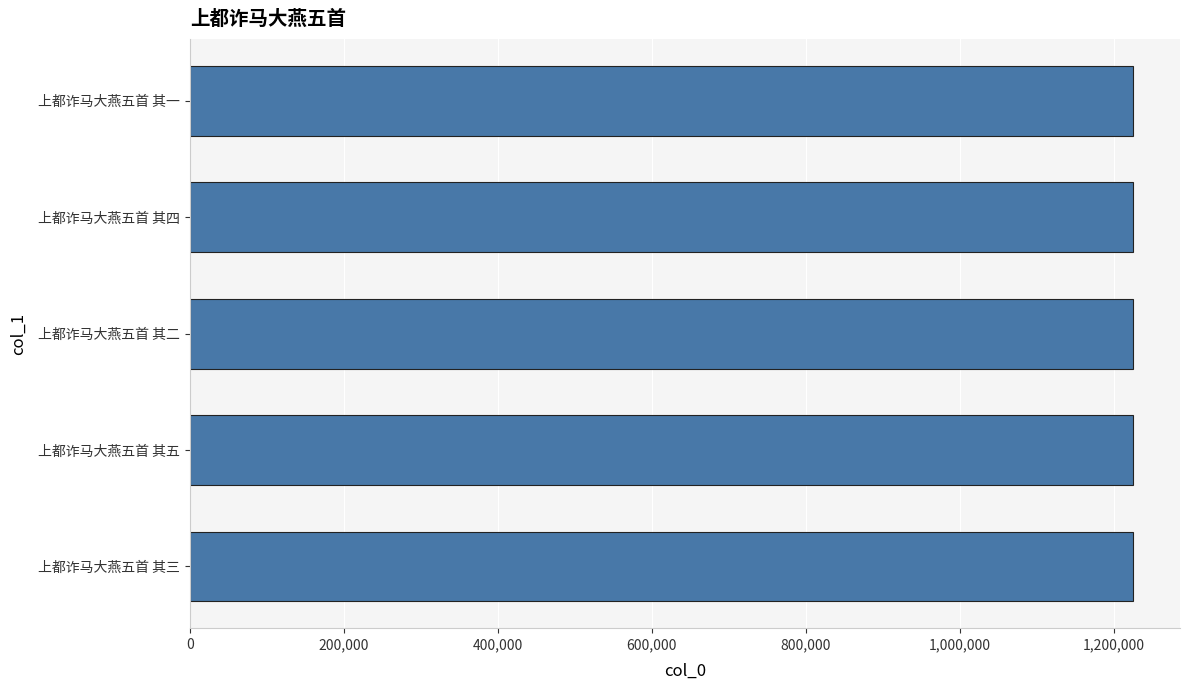

How many data points does each series have?

5